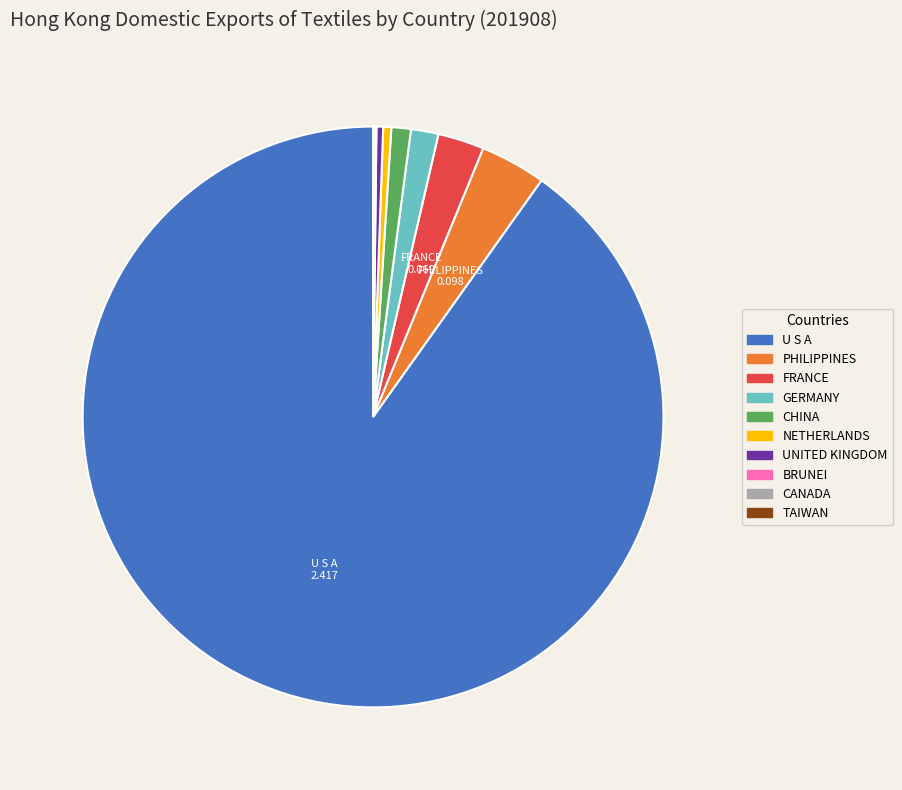

Is there any slice that represents more than half of the pie?

Yes